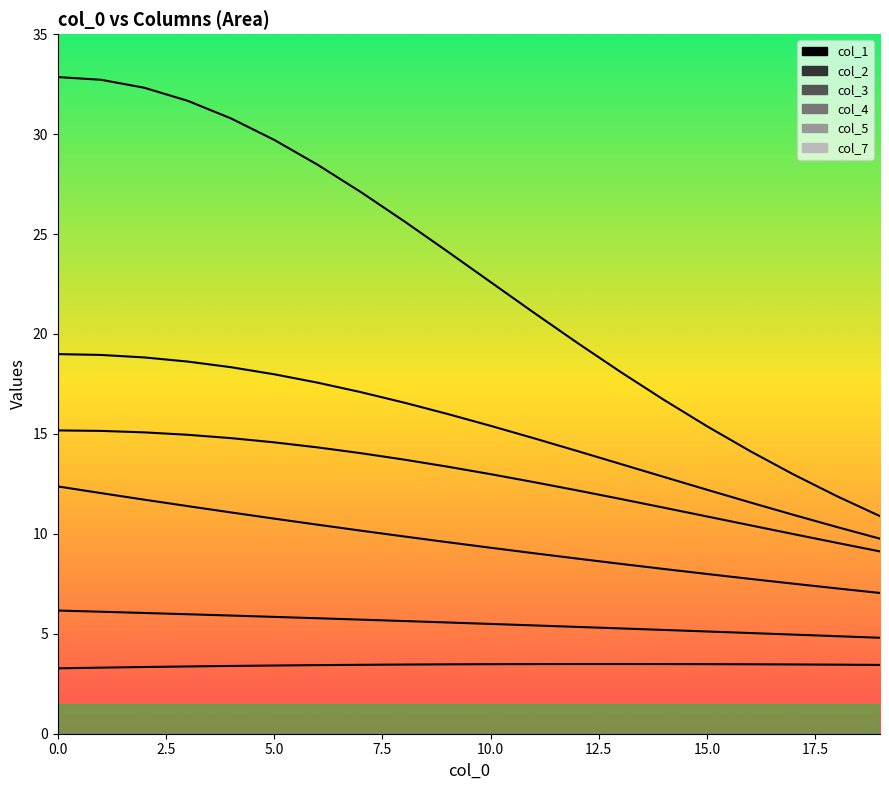

At how many categories does at least one series exceed 21?

12